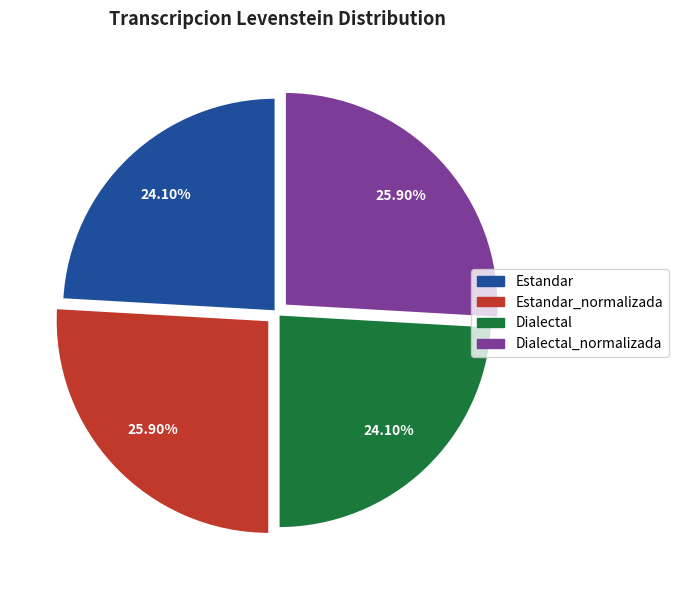

Is there any slice that represents more than half of the pie?

No